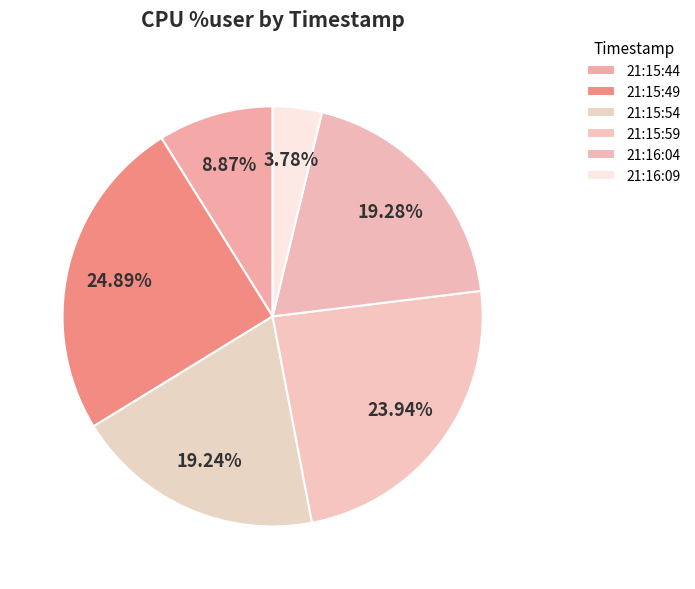

Count the number of slices in the pie.

6